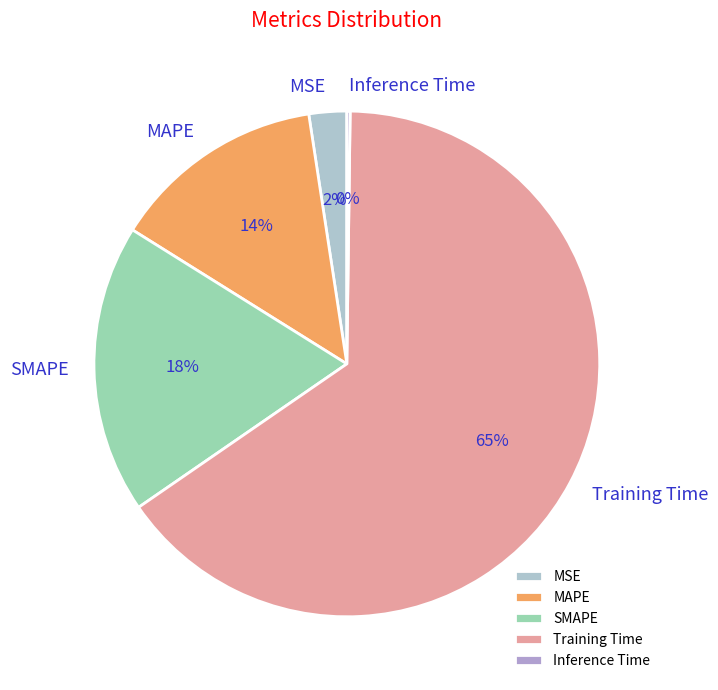

To the nearest percent, what is the combined percentage of MSE and MAPE?

16%